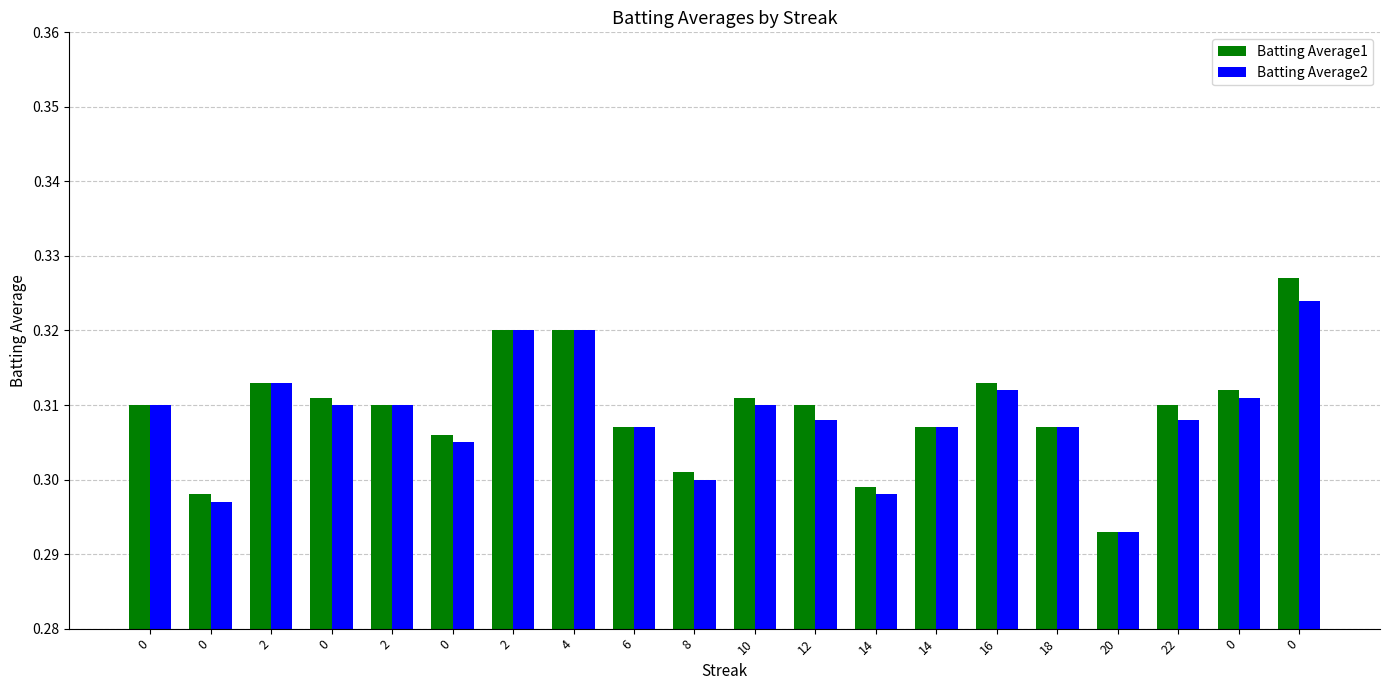

How many bars are there in each group?

2